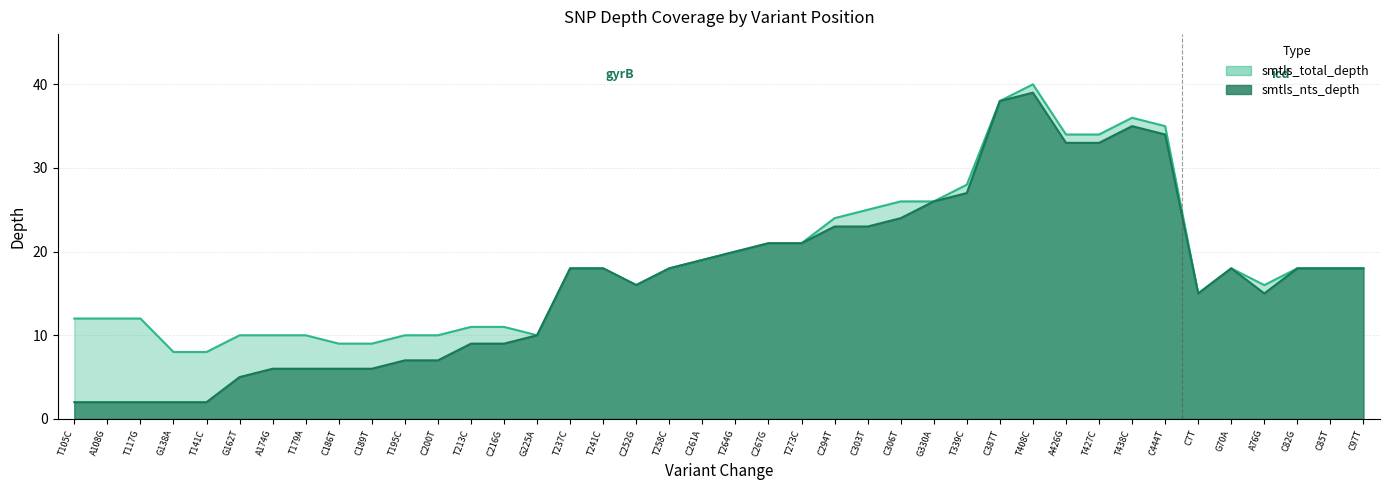

True or false: smtls_nts_depth has a value of 2 at T141C.

True